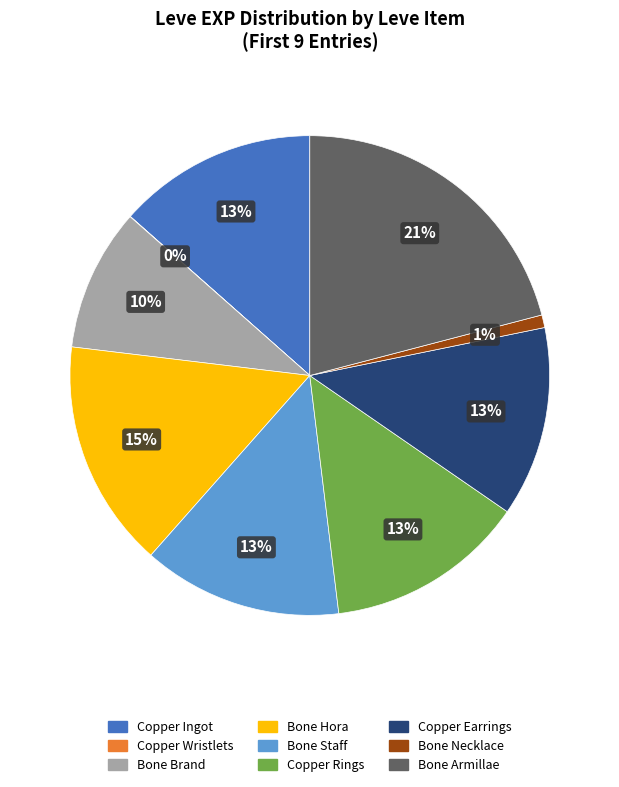

Does any single category account for the majority?

No